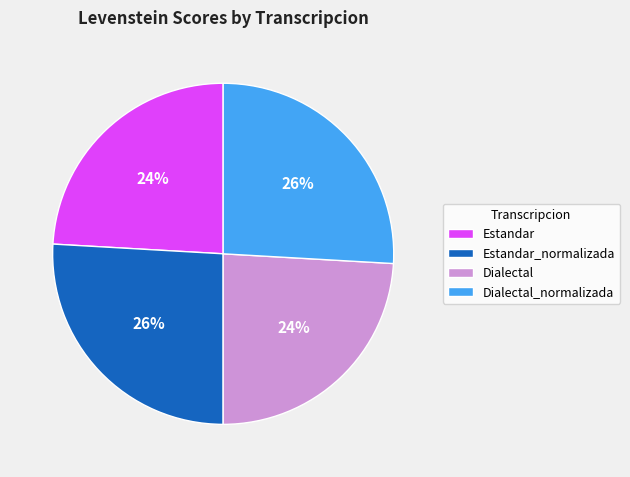

To the nearest percent, what percentage of the pie is Estandar_normalizada?

26%